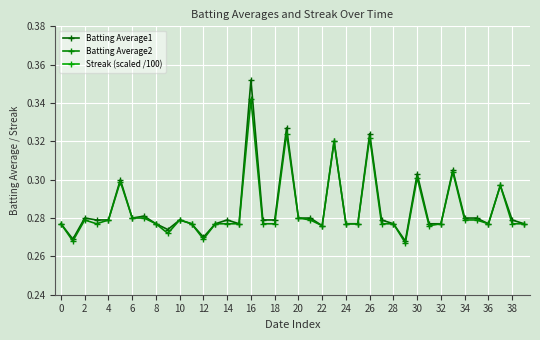

True or false: Streak (scaled /100) and Batting Average2 intersect in this chart.

False